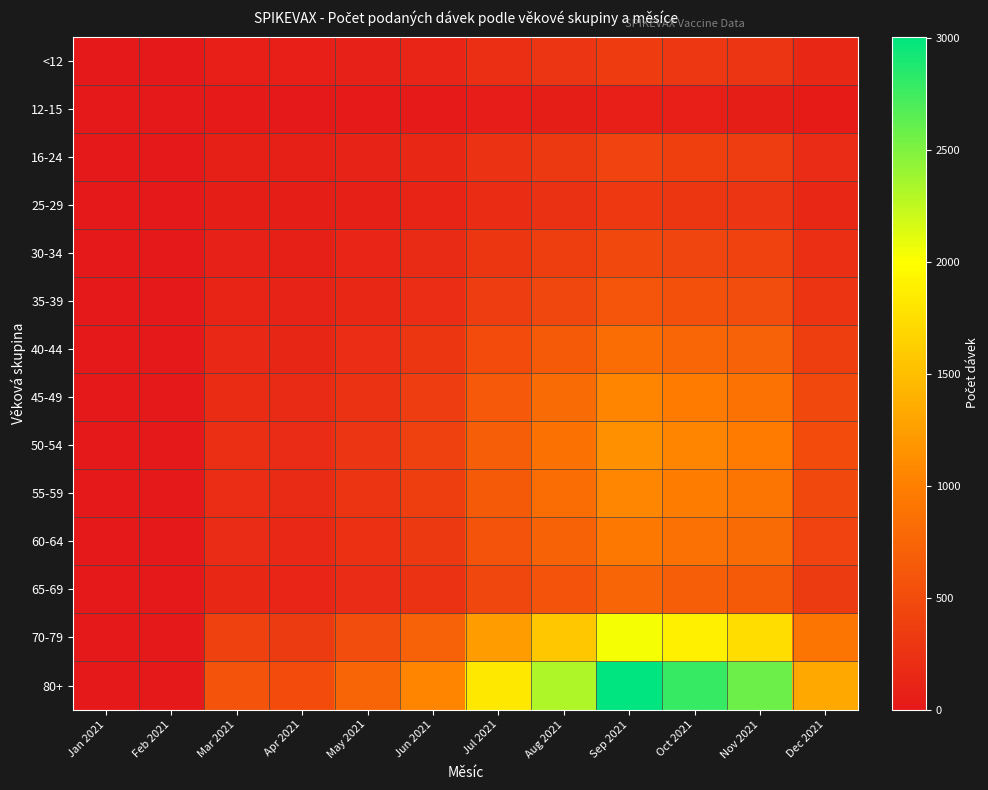

Reading left to right, what are all the values shown in this chart?

<12: Jan 2021=0	Feb 2021=1	Mar 2021=64	Apr 2021=60	May 2021=93	Jun 2021=123	Jul 2021=218	Aug 2021=274	Sep 2021=344	Oct 2021=304	Nov 2021=281	Dec 2021=147
12-15: Jan 2021=0	Feb 2021=0	Mar 2021=12	Apr 2021=8	May 2021=14	Jun 2021=22	Jul 2021=38	Aug 2021=51	Sep 2021=67	Oct 2021=59	Nov 2021=54	Dec 2021=28
16-24: Jan 2021=0	Feb 2021=0	Mar 2021=82	Apr 2021=71	May 2021=102	Jun 2021=143	Jul 2021=251	Aug 2021=318	Sep 2021=412	Oct 2021=382	Nov 2021=354	Dec 2021=184
25-29: Jan 2021=0	Feb 2021=0	Mar 2021=58	Apr 2021=52	May 2021=78	Jun 2021=109	Jul 2021=191	Aug 2021=243	Sep 2021=316	Oct 2021=293	Nov 2021=271	Dec 2021=141
30-34: Jan 2021=0	Feb 2021=0	Mar 2021=91	Apr 2021=79	May 2021=118	Jun 2021=165	Jul 2021=289	Aug 2021=367	Sep 2021=476	Oct 2021=441	Nov 2021=408	Dec 2021=212
35-39: Jan 2021=0	Feb 2021=0	Mar 2021=113	Apr 2021=98	May 2021=147	Jun 2021=205	Jul 2021=359	Aug 2021=456	Sep 2021=592	Oct 2021=548	Nov 2021=507	Dec 2021=263
40-44: Jan 2021=0	Feb 2021=0	Mar 2021=157	Apr 2021=136	May 2021=204	Jun 2021=285	Jul 2021=499	Aug 2021=634	Sep 2021=823	Oct 2021=762	Nov 2021=705	Dec 2021=366
45-49: Jan 2021=0	Feb 2021=0	Mar 2021=198	Apr 2021=172	May 2021=258	Jun 2021=360	Jul 2021=631	Aug 2021=801	Sep 2021=1040	Oct 2021=963	Nov 2021=891	Dec 2021=463
50-54: Jan 2021=0	Feb 2021=0	Mar 2021=215	Apr 2021=187	May 2021=280	Jun 2021=391	Jul 2021=686	Aug 2021=871	Sep 2021=1130	Oct 2021=1047	Nov 2021=968	Dec 2021=503
55-59: Jan 2021=0	Feb 2021=0	Mar 2021=201	Apr 2021=175	May 2021=262	Jun 2021=366	Jul 2021=641	Aug 2021=814	Sep 2021=1057	Oct 2021=979	Nov 2021=905	Dec 2021=470
60-64: Jan 2021=0	Feb 2021=0	Mar 2021=178	Apr 2021=155	May 2021=232	Jun 2021=324	Jul 2021=568	Aug 2021=721	Sep 2021=936	Oct 2021=867	Nov 2021=802	Dec 2021=417
65-69: Jan 2021=0	Feb 2021=0	Mar 2021=142	Apr 2021=123	May 2021=185	Jun 2021=258	Jul 2021=452	Aug 2021=574	Sep 2021=745	Oct 2021=690	Nov 2021=638	Dec 2021=331
70-79: Jan 2021=0	Feb 2021=0	Mar 2021=388	Apr 2021=337	May 2021=505	Jun 2021=705	Jul 2021=1235	Aug 2021=1569	Sep 2021=2037	Oct 2021=1886	Nov 2021=1744	Dec 2021=906
80+: Jan 2021=0	Feb 2021=0	Mar 2021=572	Apr 2021=497	May 2021=745	Jun 2021=1040	Jul 2021=1823	Aug 2021=2315	Sep 2021=3005	Oct 2021=2784	Nov 2021=2575	Dec 2021=1338